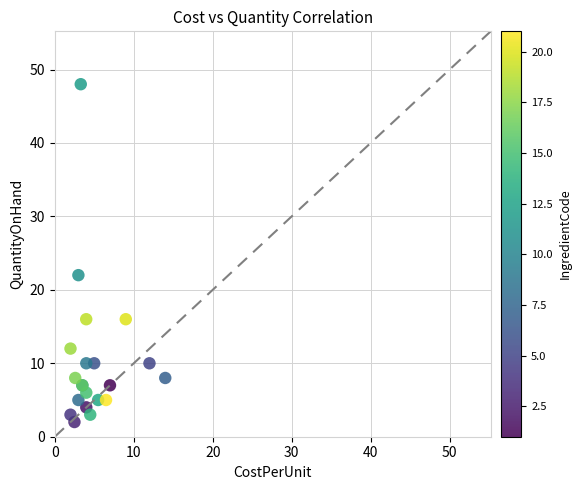

What Y value in the scatter plot is closest to 25?

22